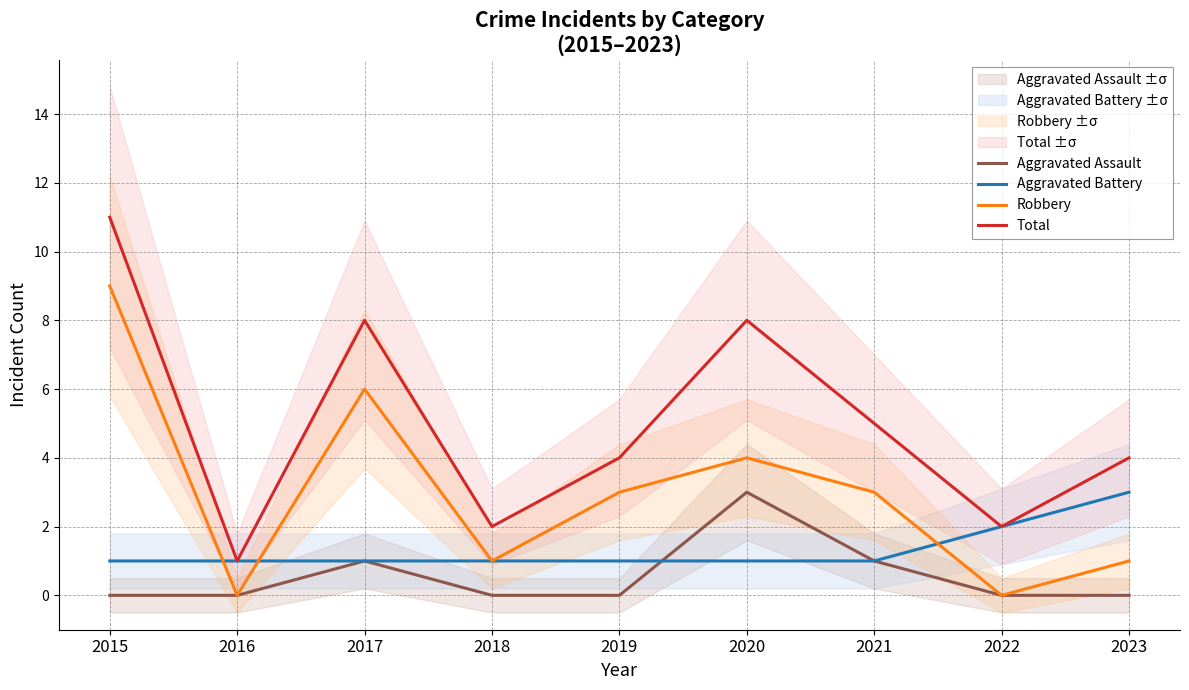

Rank the series by their average value, from lowest to highest.

Aggravated Assault, Aggravated Battery, Robbery, Total